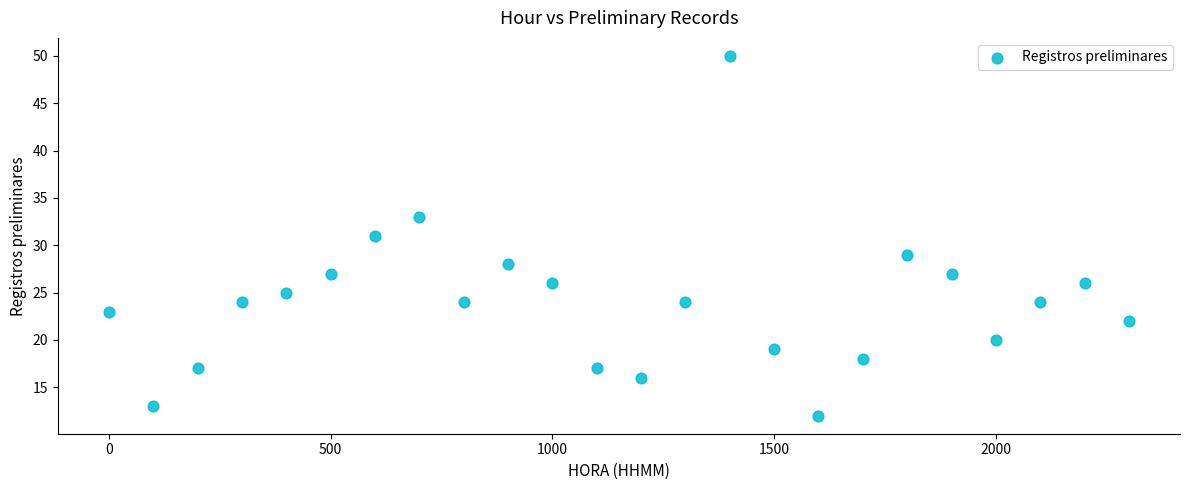

What is the range of Y values (max minus min)?

38